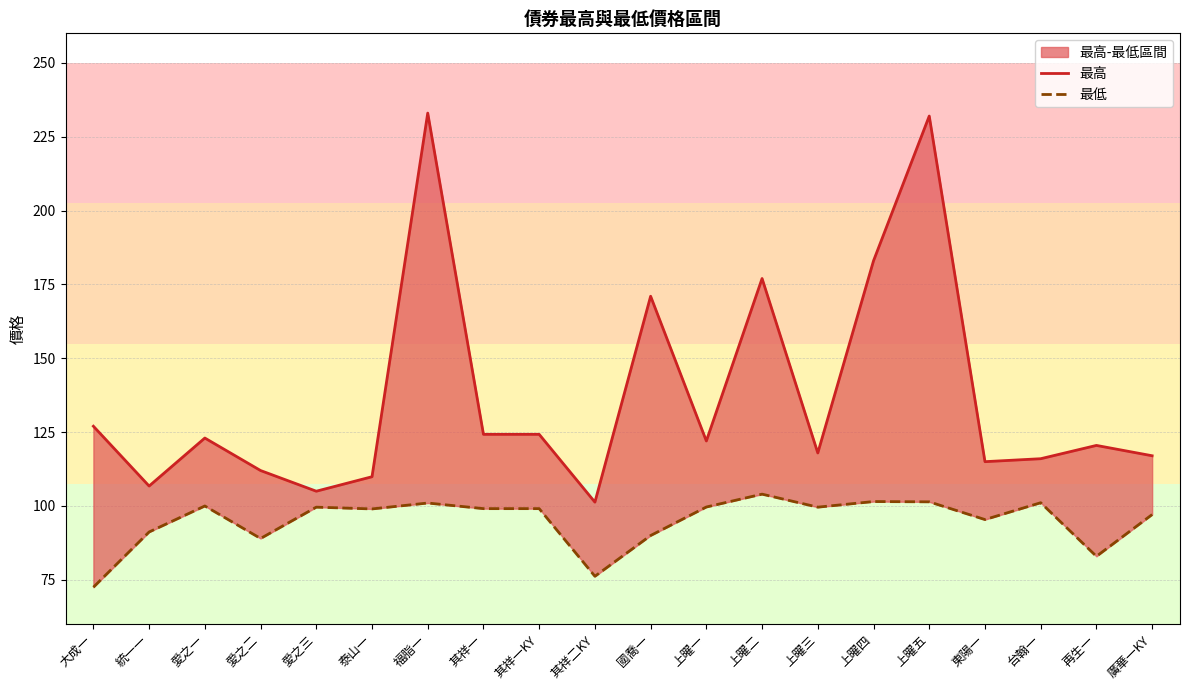

True or false: 最高 and 最低 cross at least once.

False